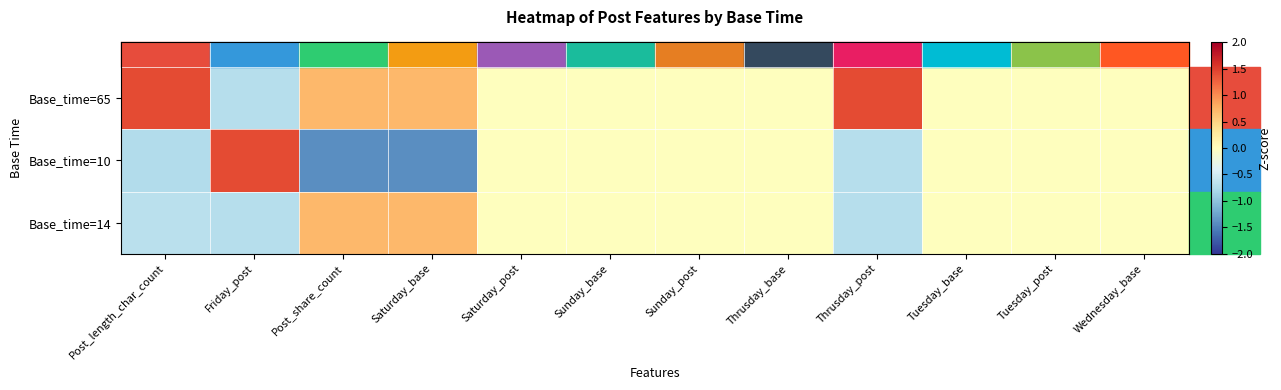

Rank the series by their maximum value, from lowest to highest.

Base_time=14, Base_time=65, Base_time=10